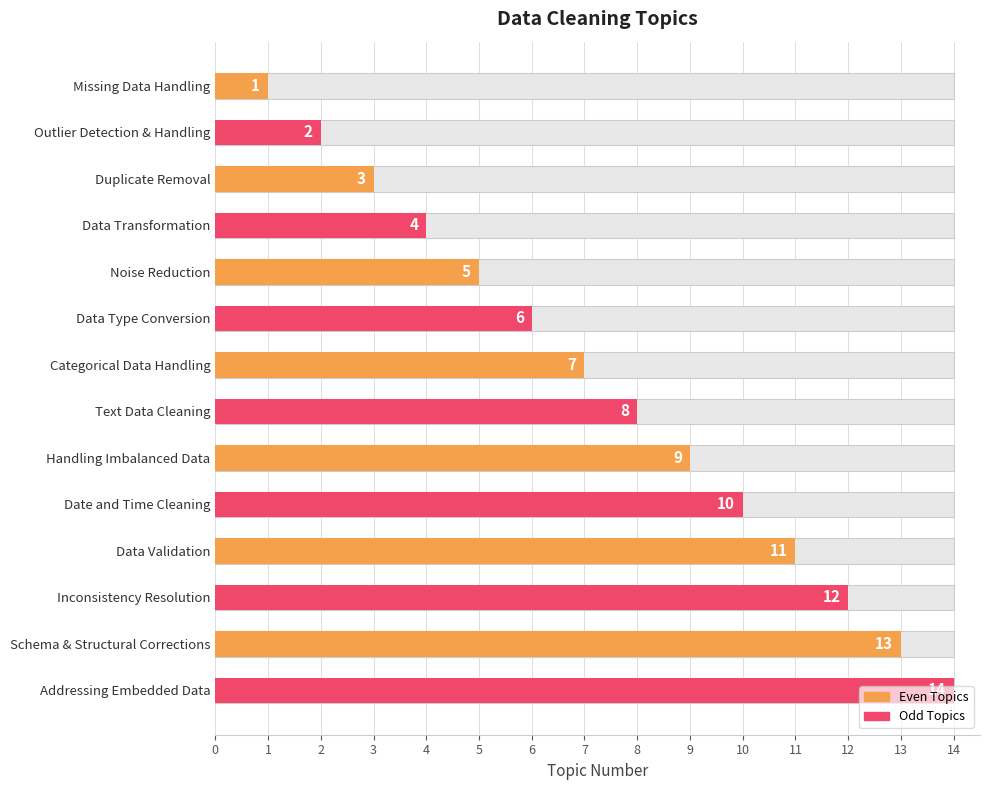

The chart shows a value of 1 at 0. True or false?

False